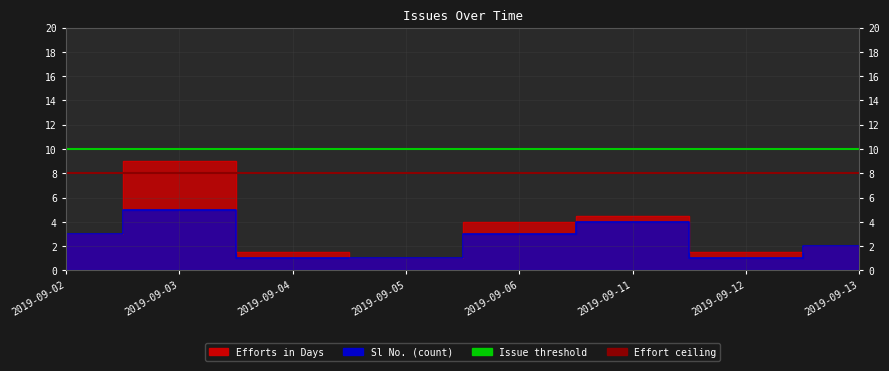

Between 2019-09-04 and 2019-09-02, which is larger?

2019-09-02